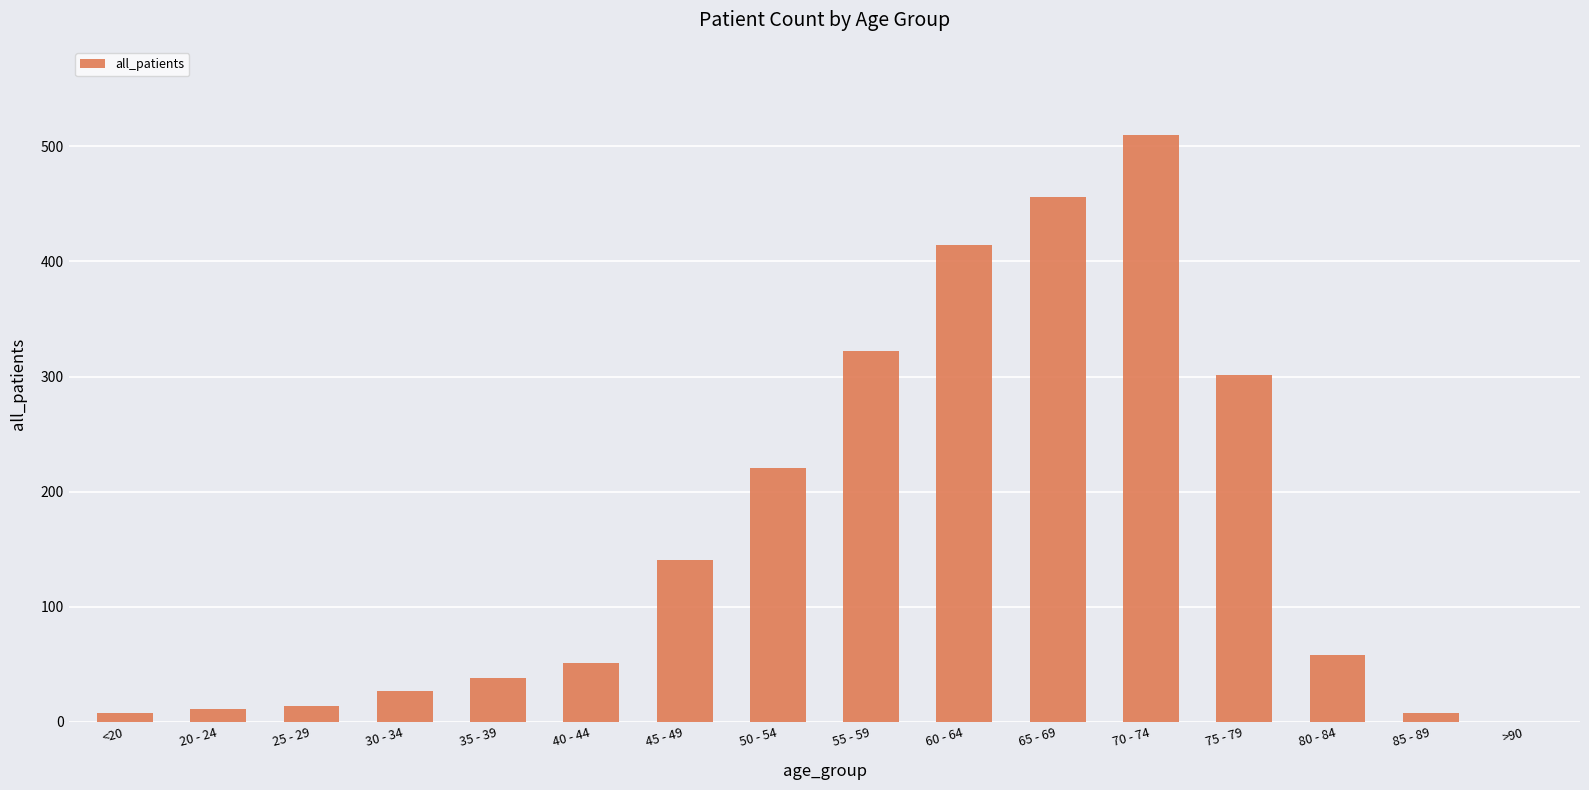

Where is the data nearest to the value 255?

50 - 54